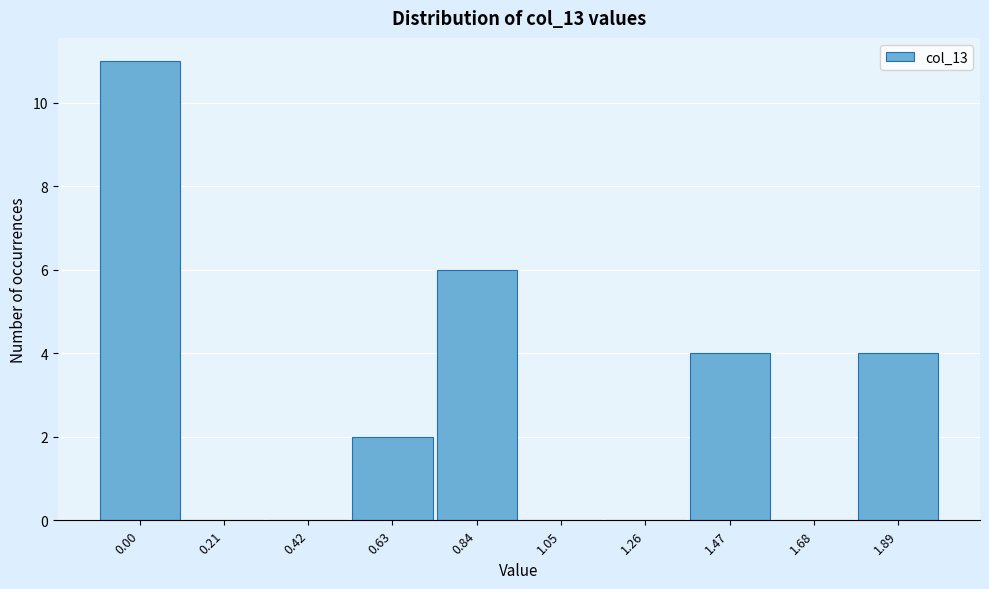

Reading right to left, what are all the values shown in this chart?

1.89=4	1.68=0	1.47=4	1.26=0	1.05=0	0.84=6	0.63=2	0.42=0	0.21=0	0.00=11